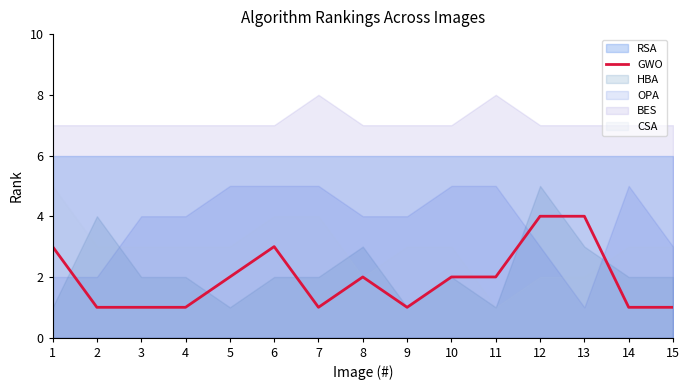

True or false: the data shows 1 at 7.

False